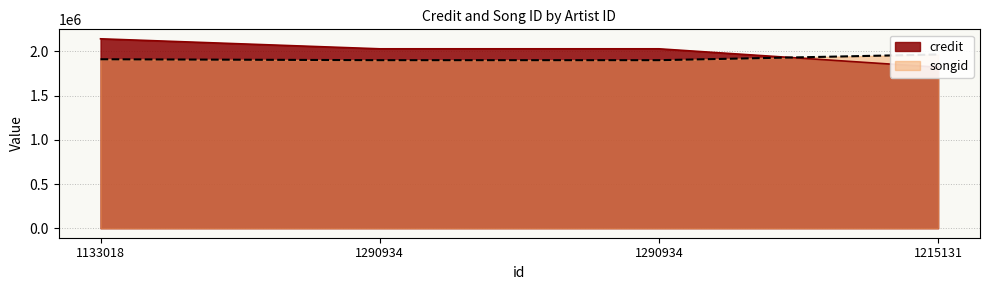

How many songid values are between 1899342 and 1963622?

4